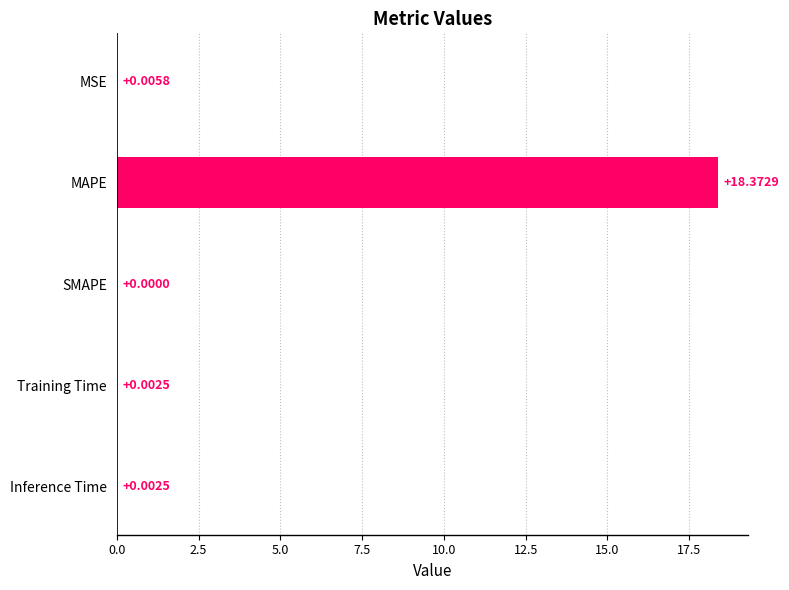

What is the sum of the values at MSE and MAPE?

18.4